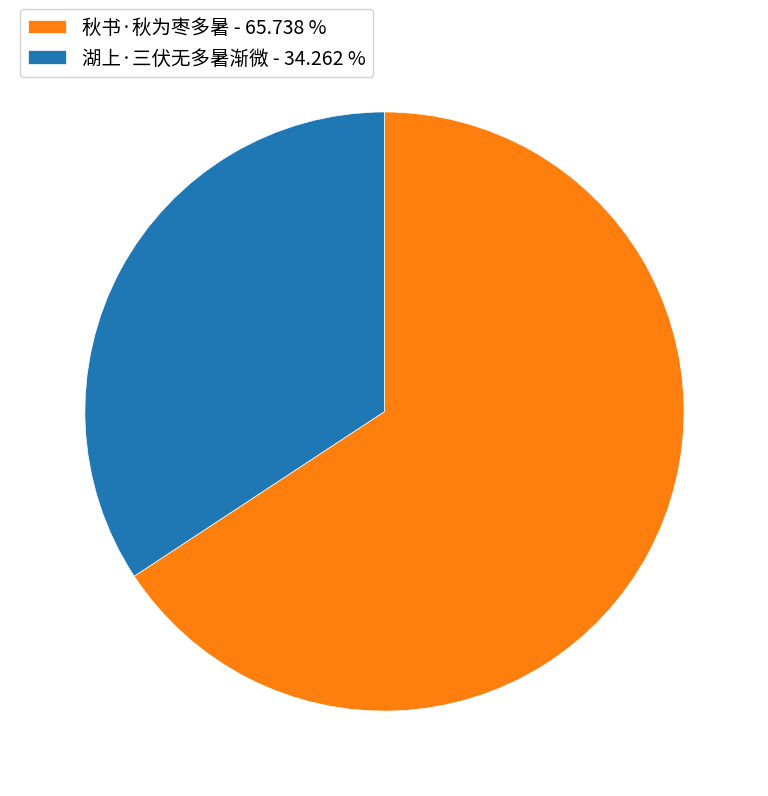

Combined, do 湖上·三伏无多暑渐微 and 秋书·秋为枣多暑 account for over 50%?

Yes